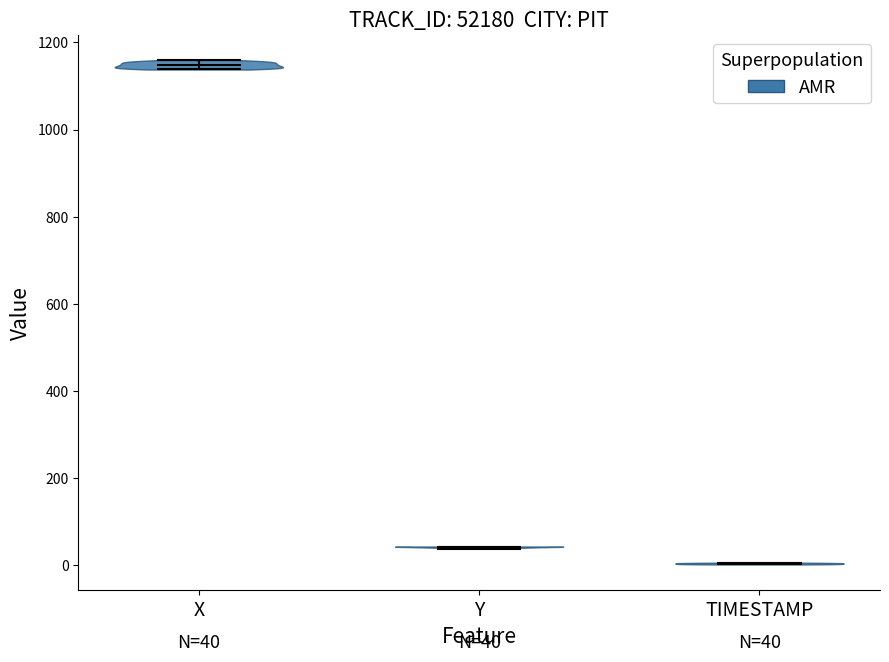

Which violin has the lowest median line?

TIMESTAMP